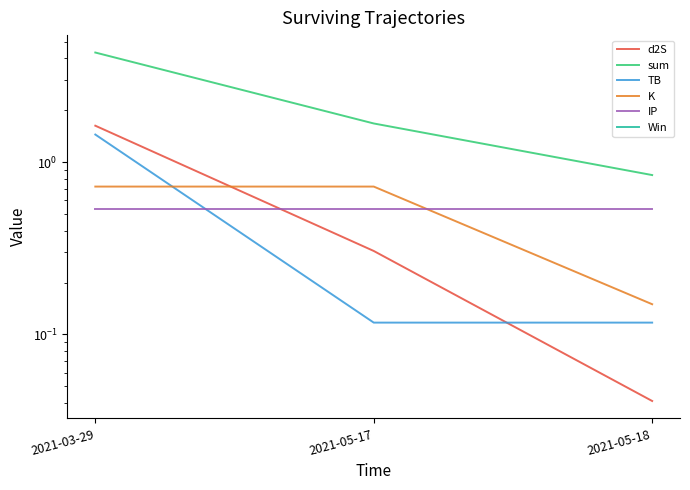

Reading left to right, what are all the values shown in this chart?

d2S: 2021-03-29=1.6	2021-05-17=0.3	2021-05-18=0.0
sum: 2021-03-29=4.3	2021-05-17=1.7	2021-05-18=0.8
TB: 2021-03-29=1.4	2021-05-17=0.1	2021-05-18=0.1
K: 2021-03-29=0.7	2021-05-17=0.7	2021-05-18=0.1
IP: 2021-03-29=0.5	2021-05-17=0.5	2021-05-18=0.5
Win: 2021-03-29=0.0	2021-05-17=0.0	2021-05-18=0.0